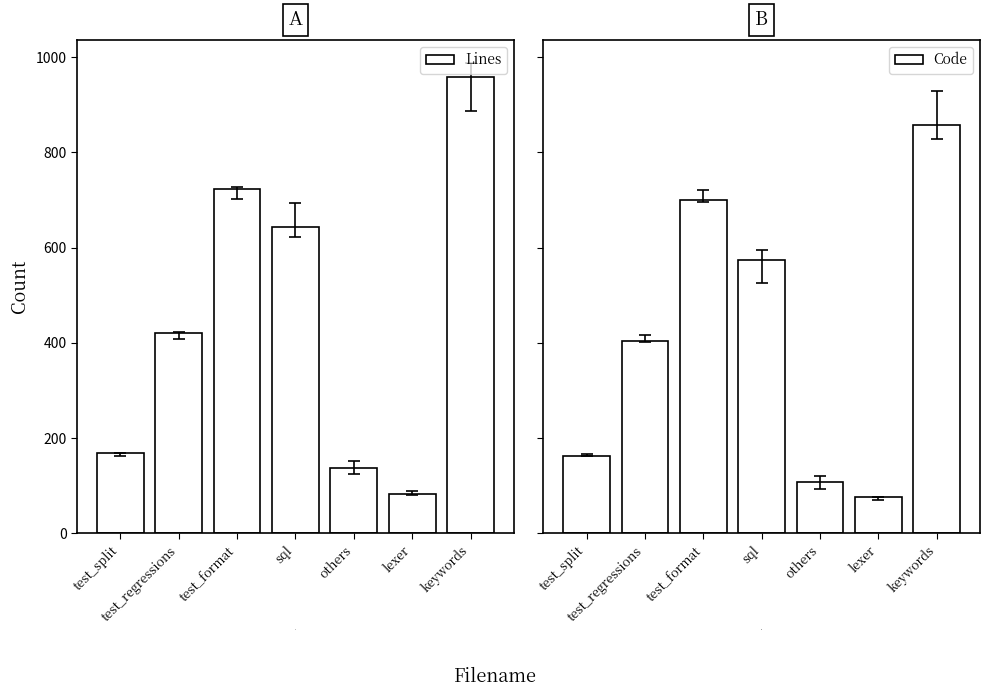

What is the label of the 6th bar from the right?

test_regressions